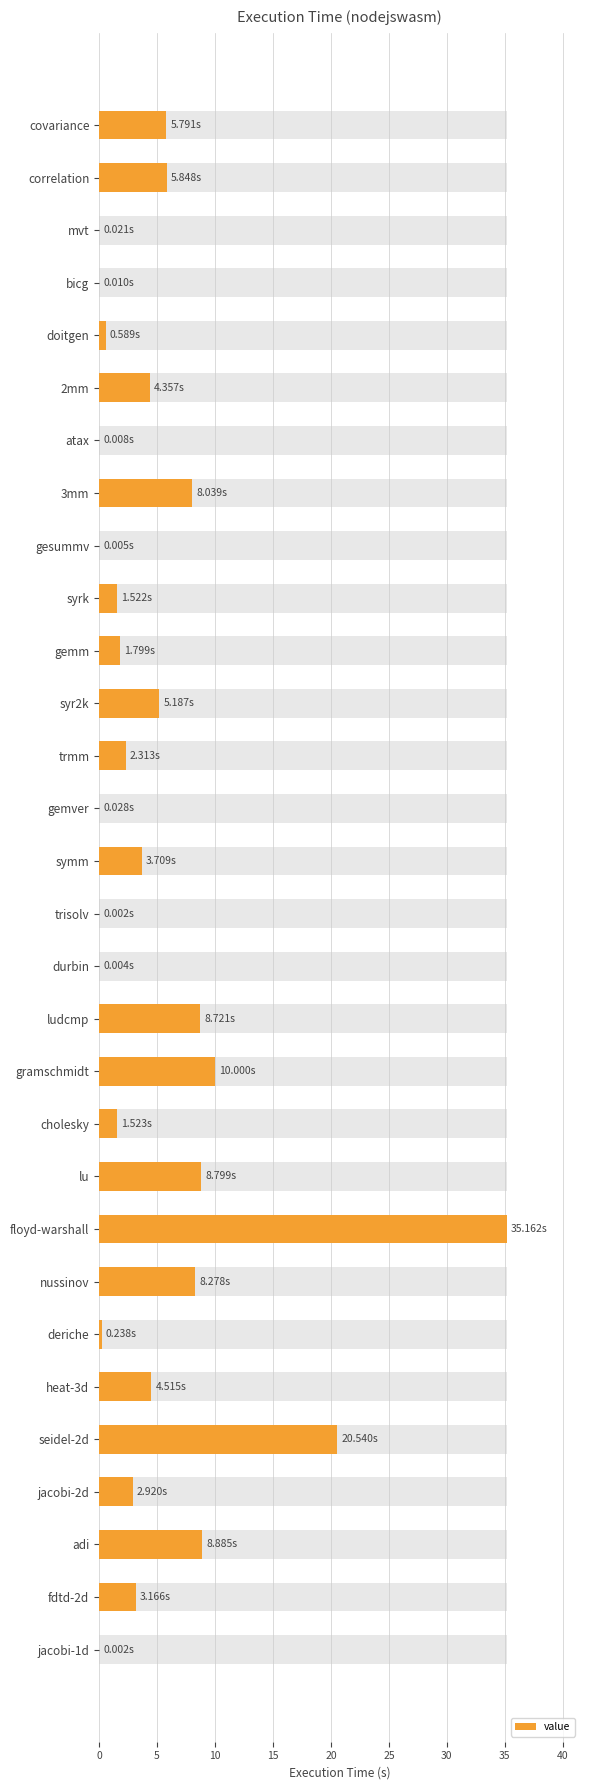

The value at ludcmp is 8.7. True or false?

True